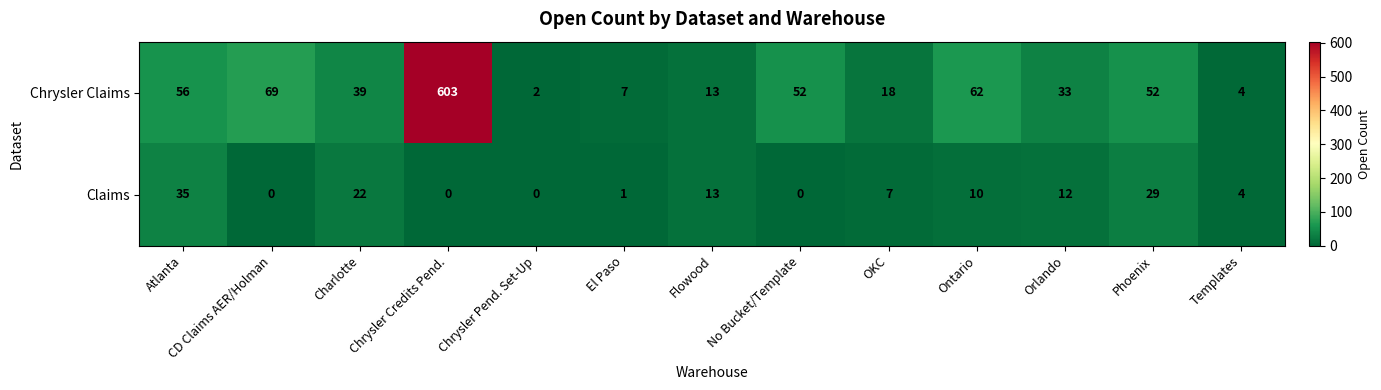

Which series has the largest range (max minus min)?

Chrysler Claims